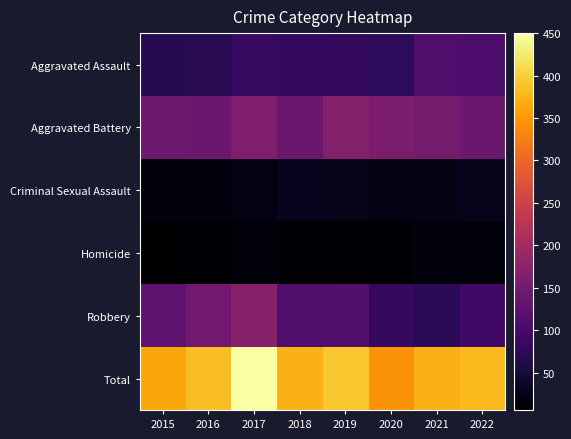

At how many categories does at least one series exceed 50?

8